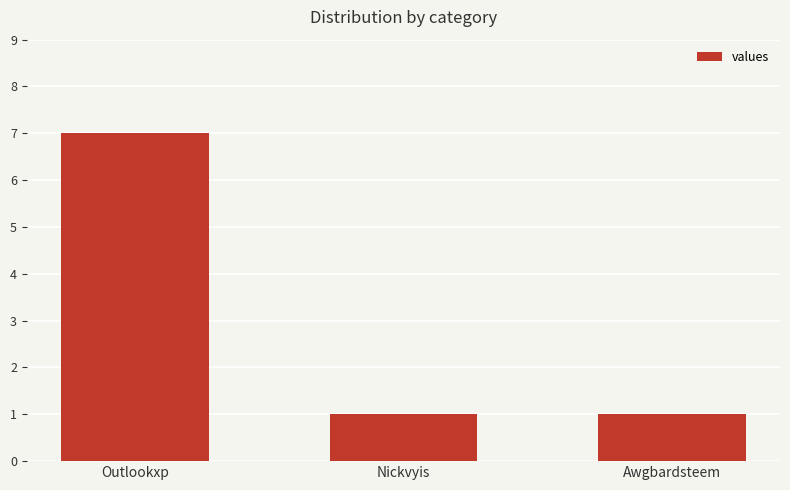

What is the average value?

3